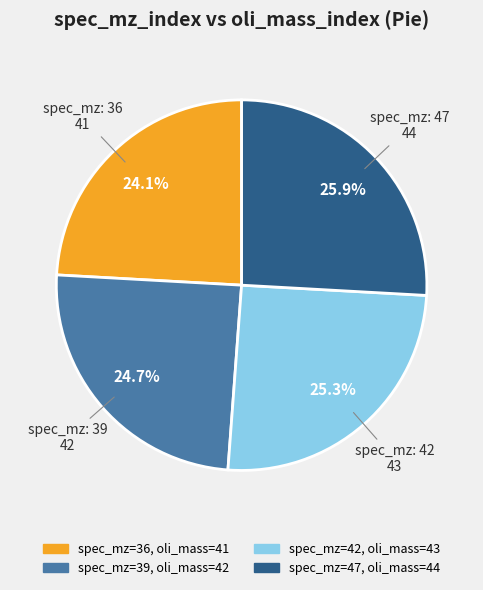

Is there any slice that represents more than half of the pie?

No